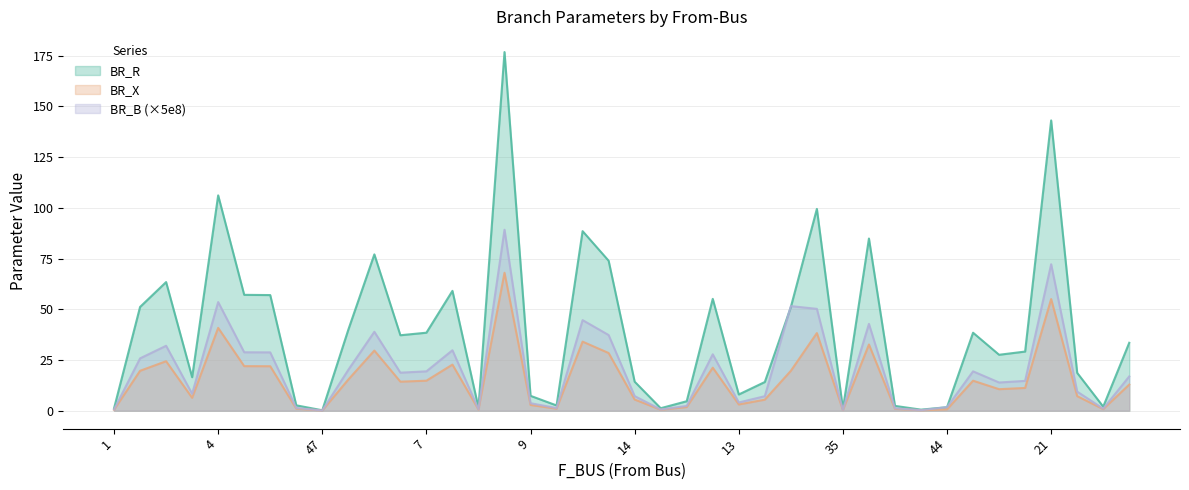

What is the label of the 28th point from the right?

7